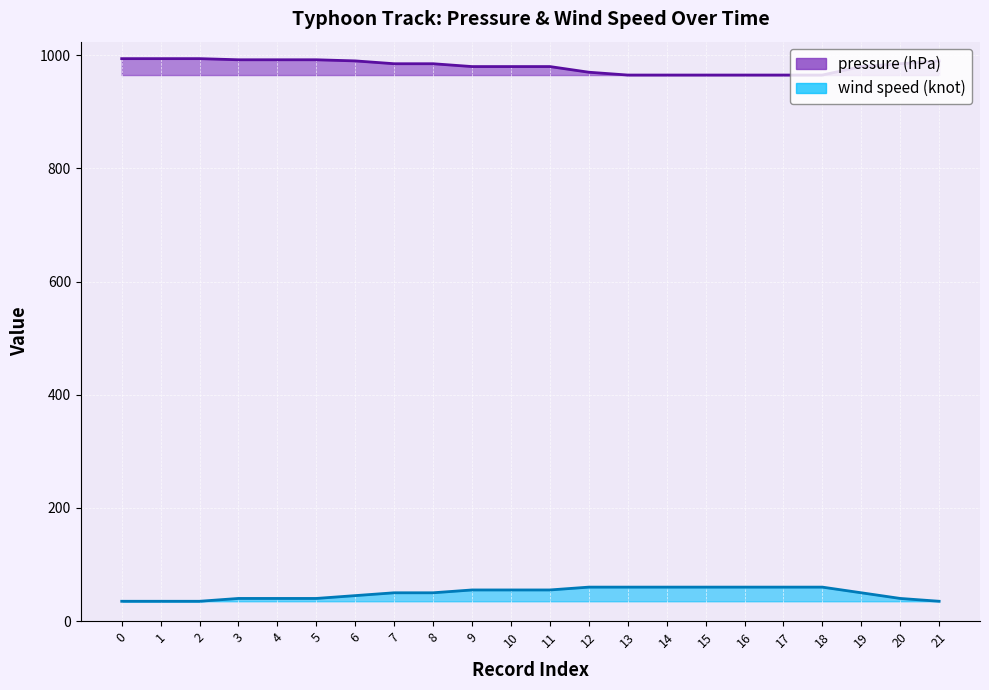

What is the difference between the highest and lowest values at 12?

910